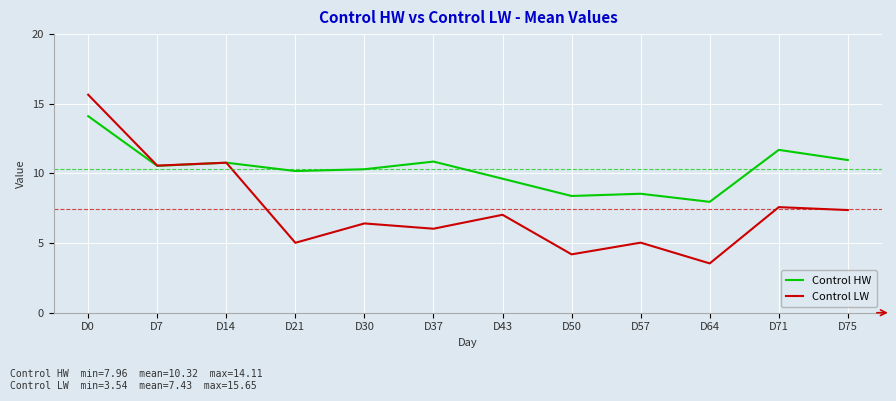

List the series in order of their peak value, lowest first.

Control HW, Control LW